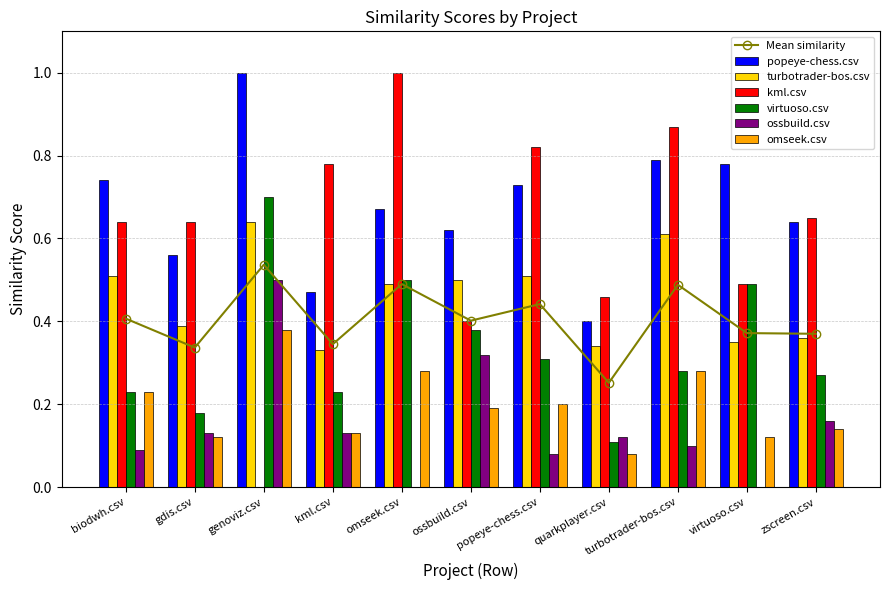

Where is turbotrader-bos.csv nearest to the value 0?

kml.csv